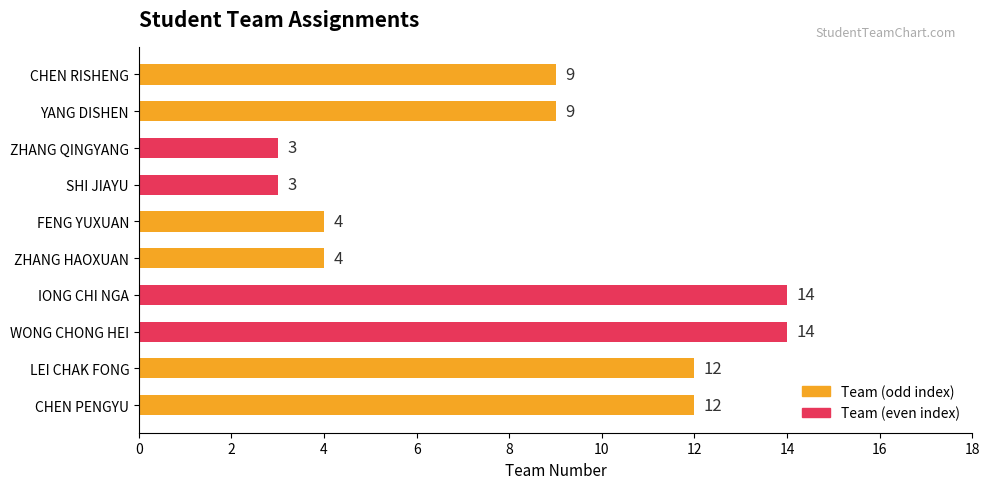

How many bars are there in total?

10